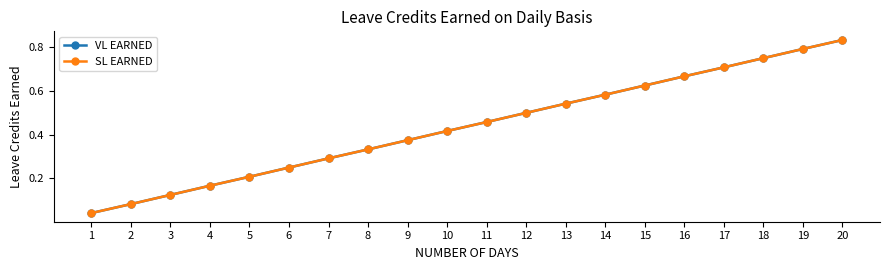

Does the chart have visible grid lines?

No